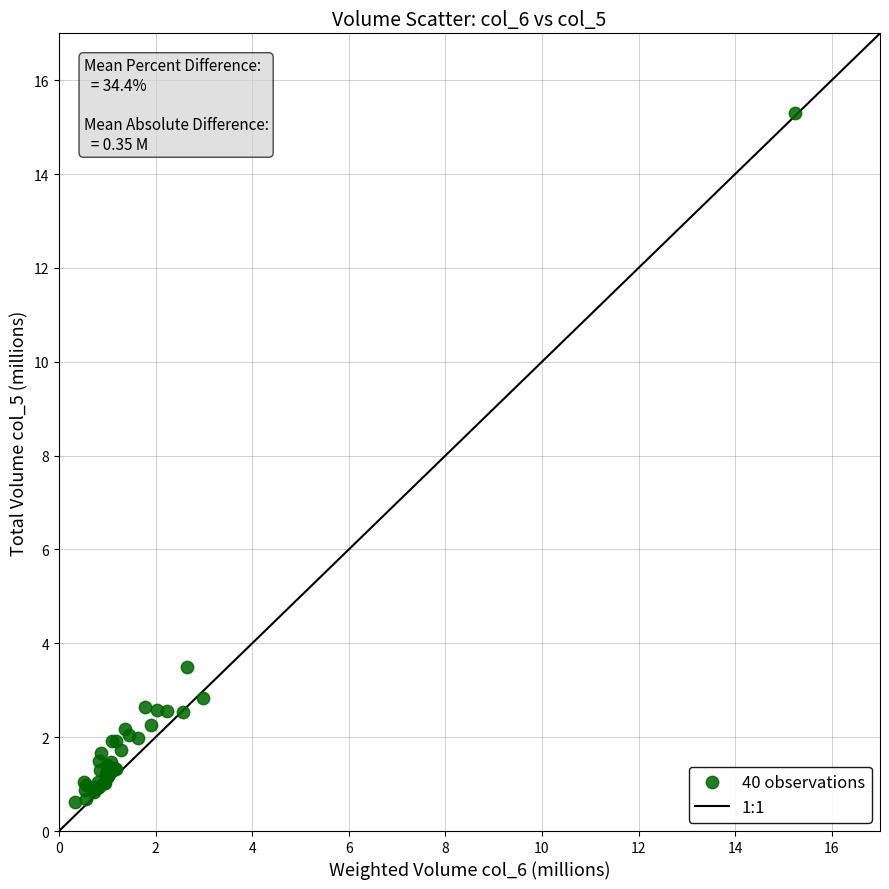

What Y value in the scatter plot is closest to 7?

3.5